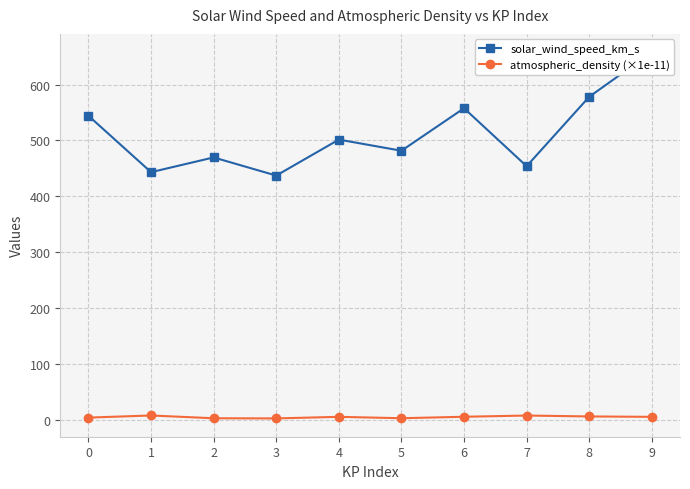

At 2, list the series in order from largest to smallest.

solar_wind_speed_km_s, atmospheric_density (×1e-11)